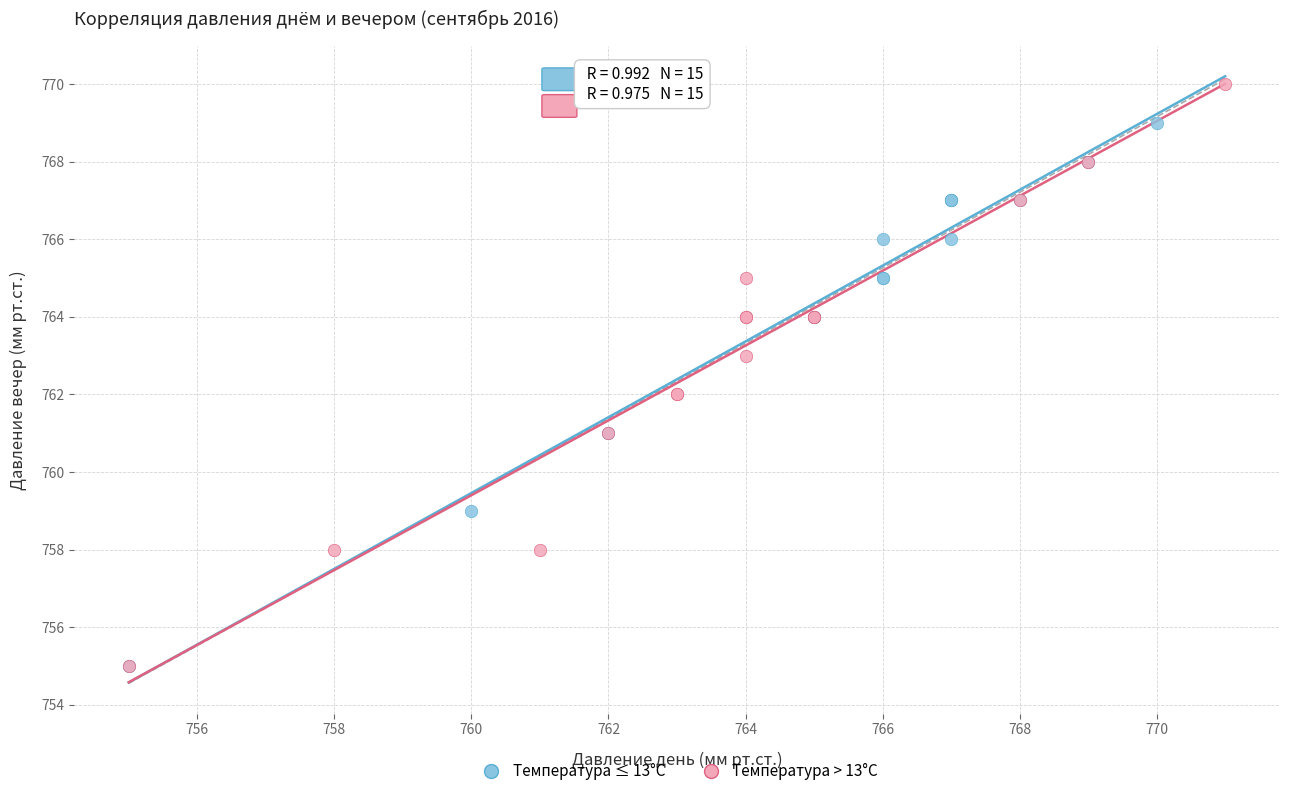

What are all the series names shown in the legend?

Температура ≤ 13°C, Температура > 13°C